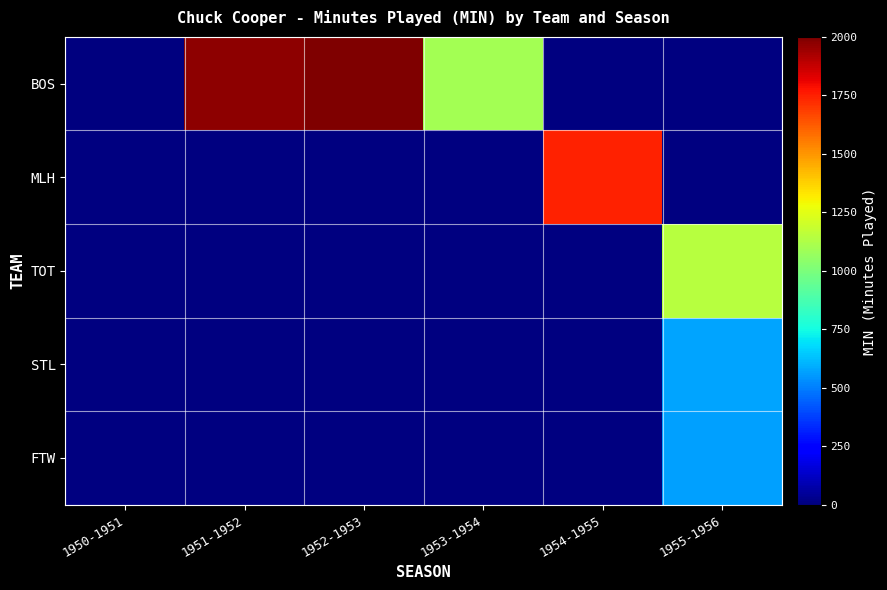

At 1954-1955, list the series in order from smallest to largest.

BOS, MLH, TOT, STL, FTW